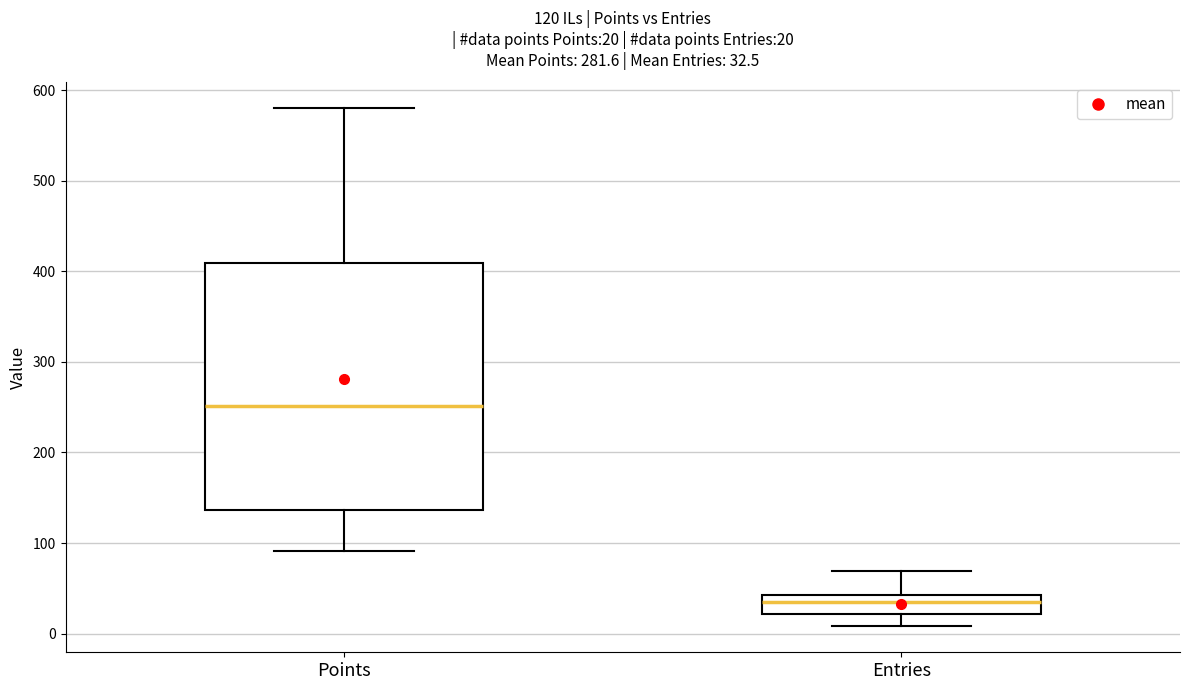

Which box is the tallest, from its lower edge to its upper edge?

Points